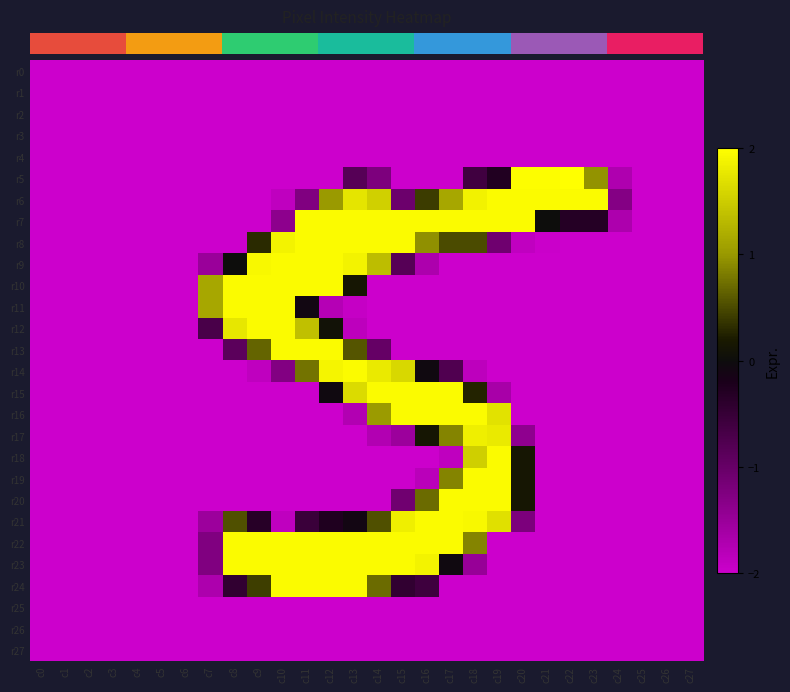

Between c16 and c26, which is larger?

c16